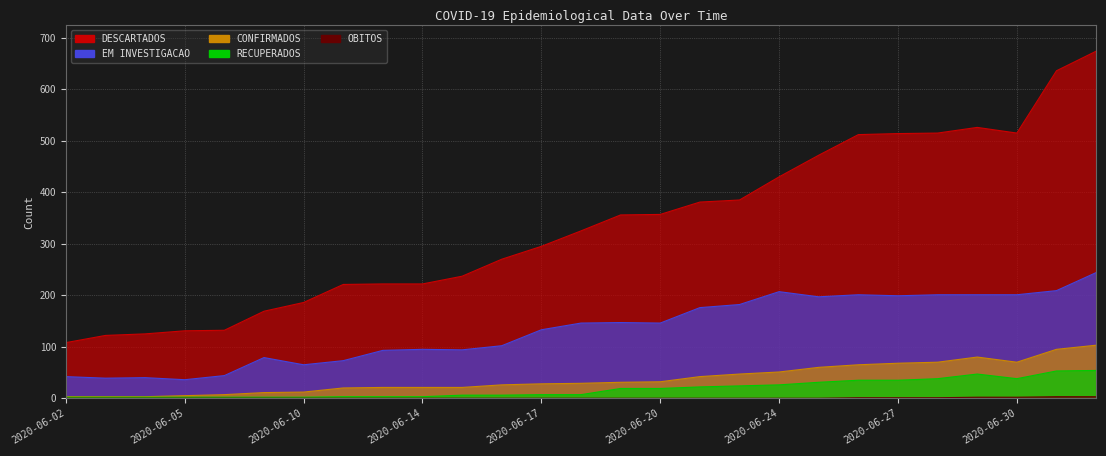

Does the chart display data point markers on the line(s)?

No